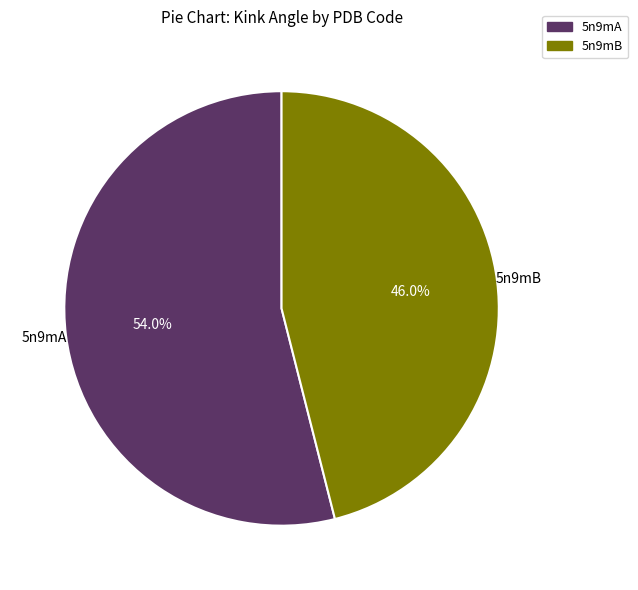

Is there any slice that represents more than half of the pie?

Yes